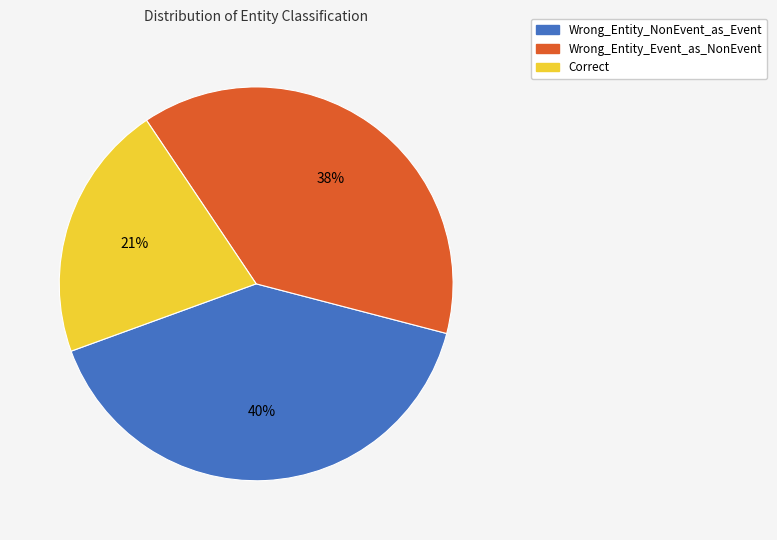

To the nearest percent, what percentage of the pie is Wrong_Entity_NonEvent_as_Event?

40%